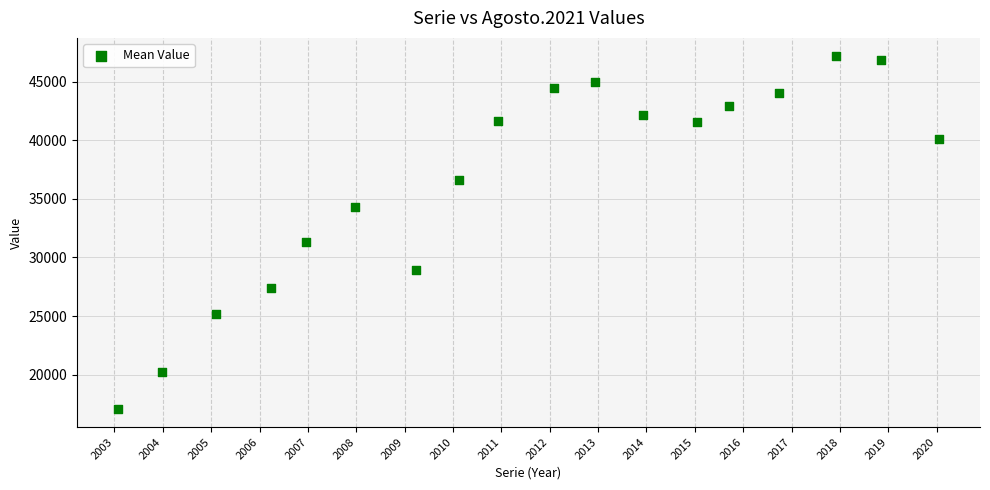

What Y value in the scatter plot is closest to 32123?

31325.0